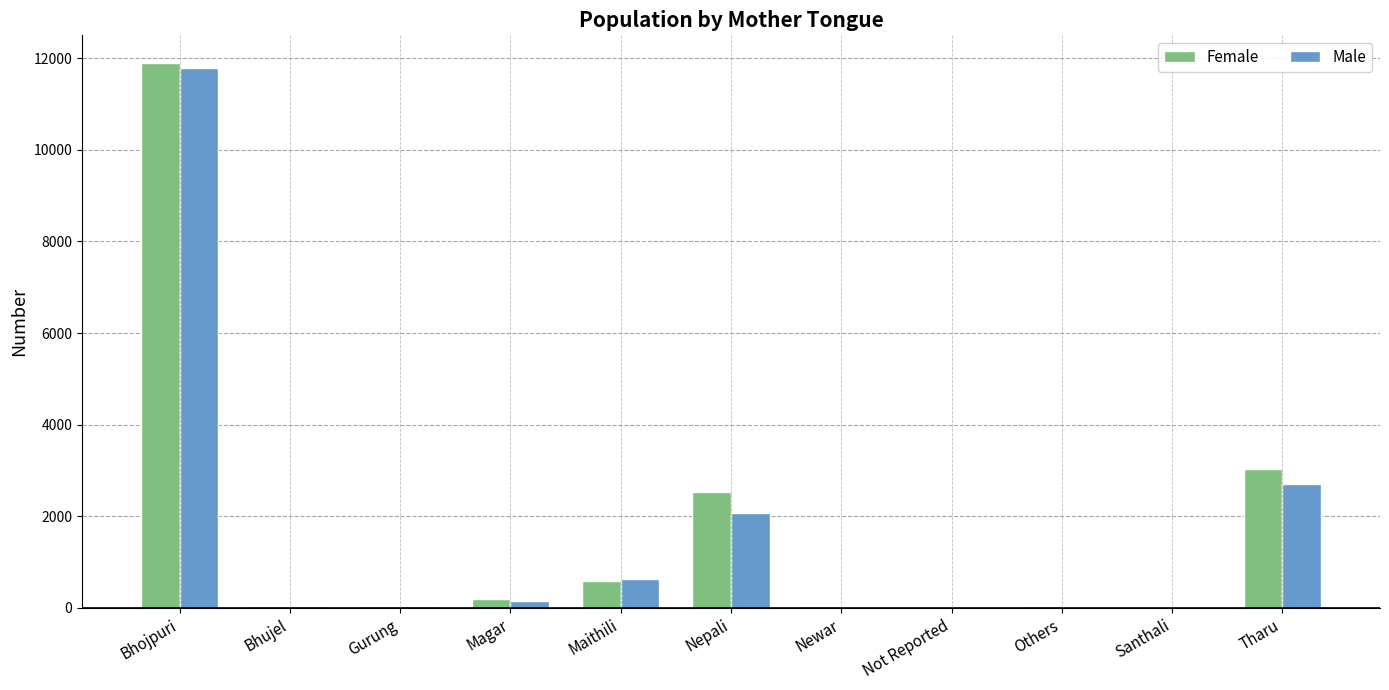

What is the spread (max minus min) of values at Bhojpuri?

120